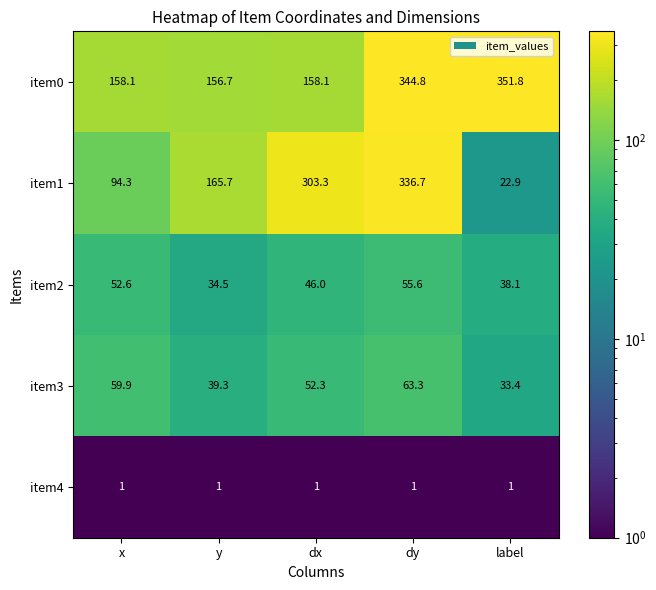

Rank the series by their maximum value, from highest to lowest.

item0, item1, item3, item2, item4